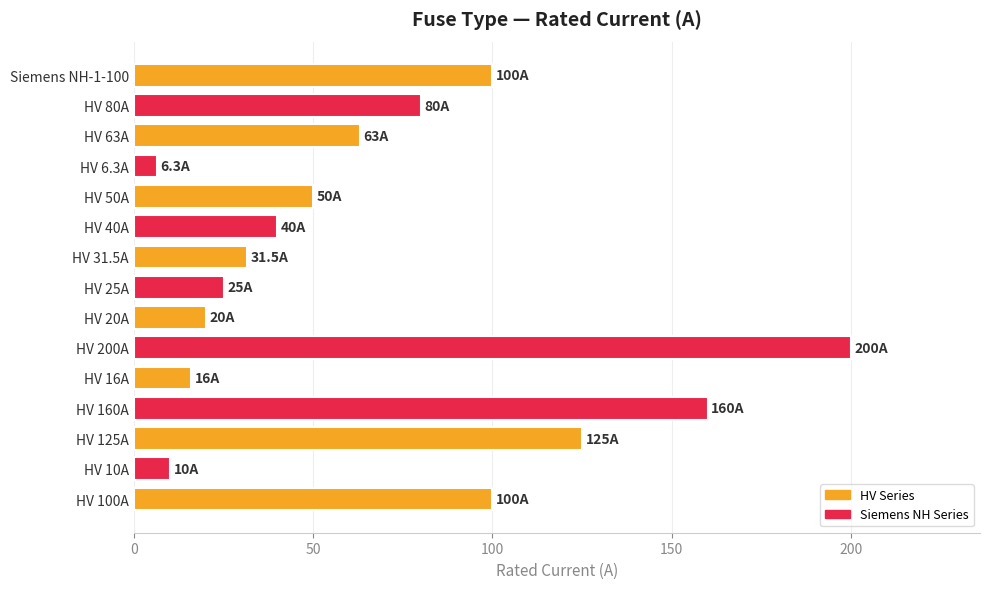

How many distinct data groups are displayed?

1